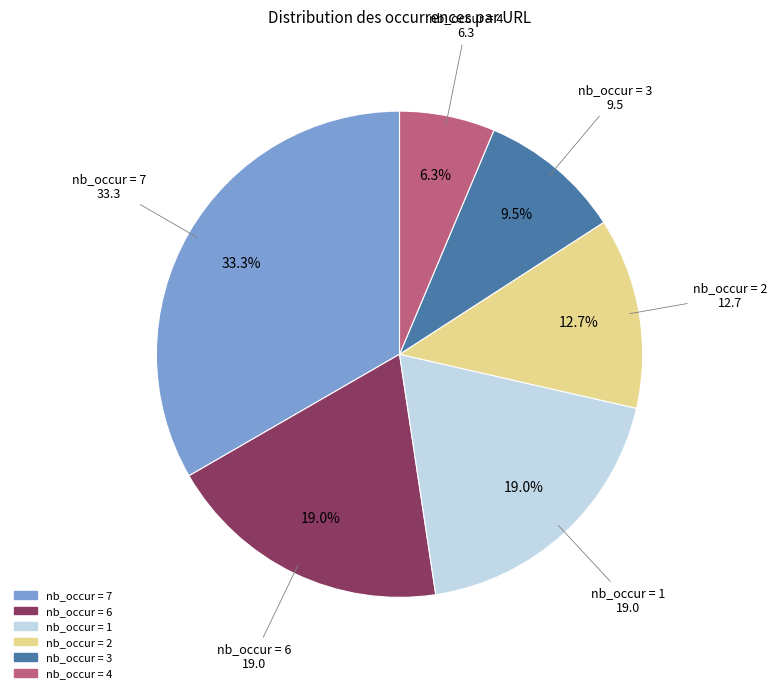

To the nearest percent, what is the difference between the largest and smallest slice percentages?

27%